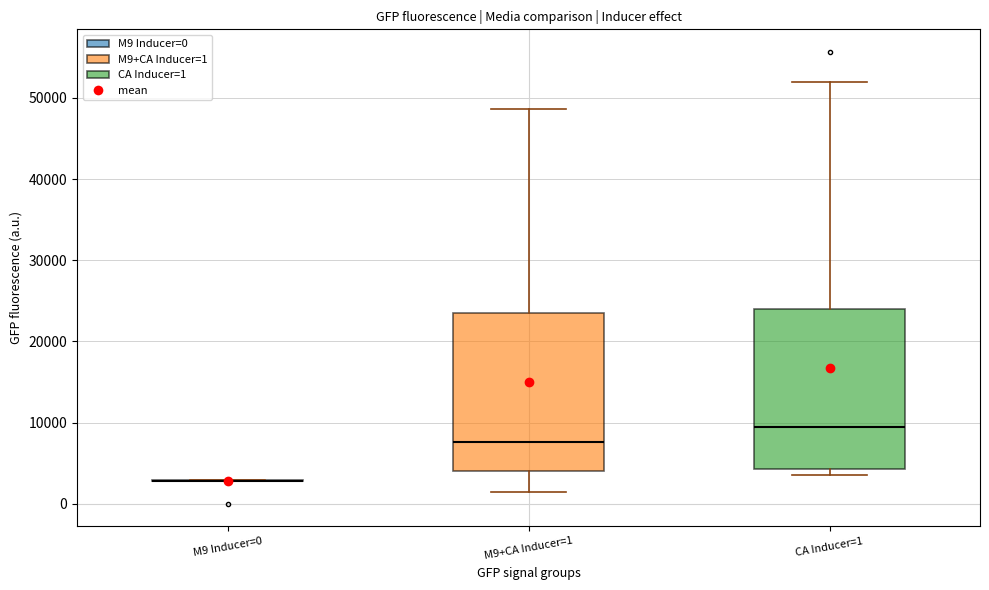

Where is the lower edge of the box for CA Inducer=1 on the y-axis? The values are not printed on the chart, so give them approximately, as read against the axis.

4000